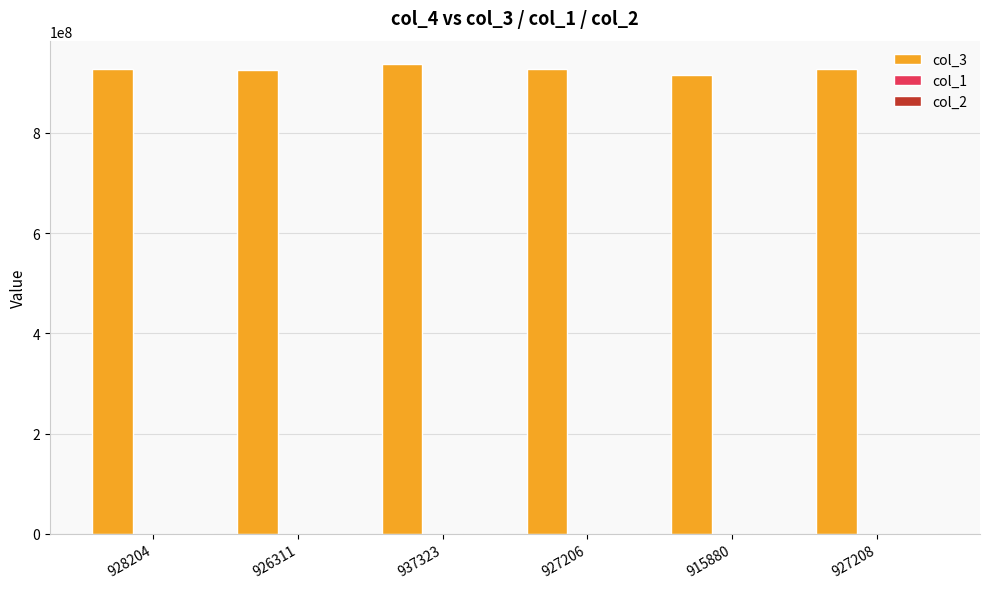

The value of col_3 at 926311 is 196031607. True or false?

False